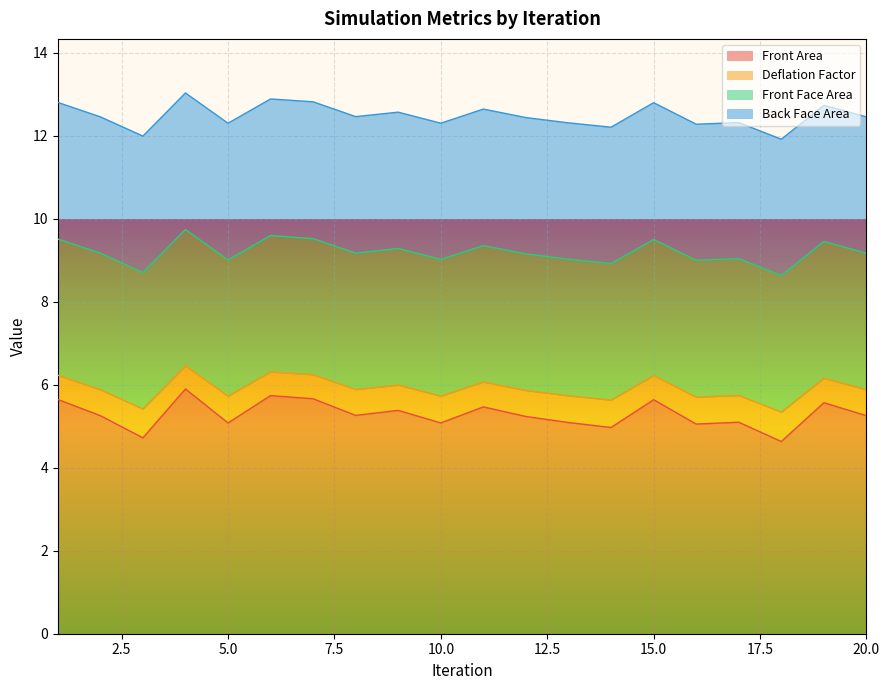

True or false: Deflation Factor and Front Area intersect in this chart.

False